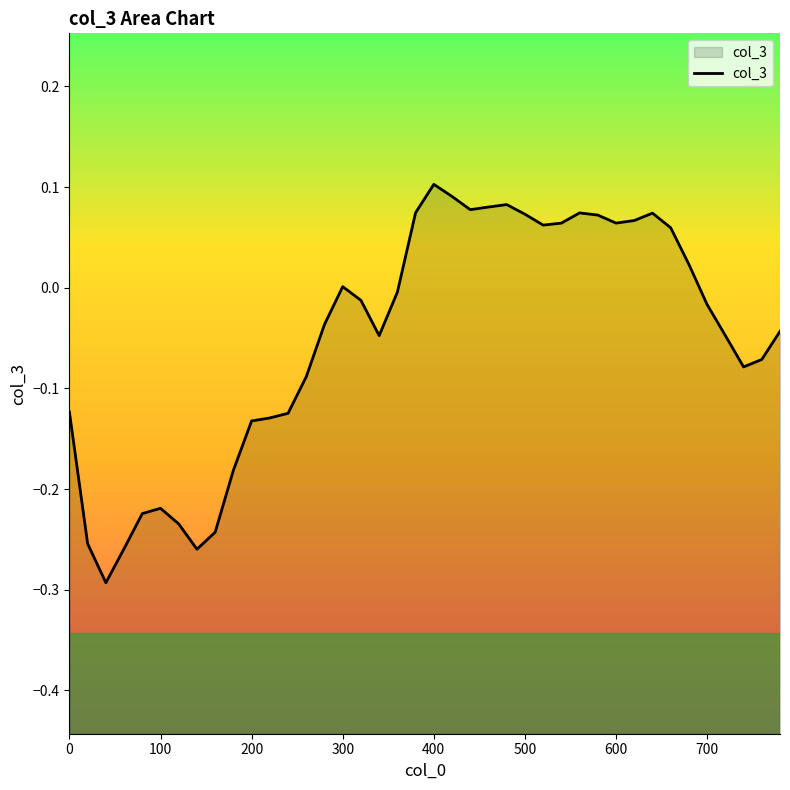

What is the difference between the maximum and minimum values?

0.4